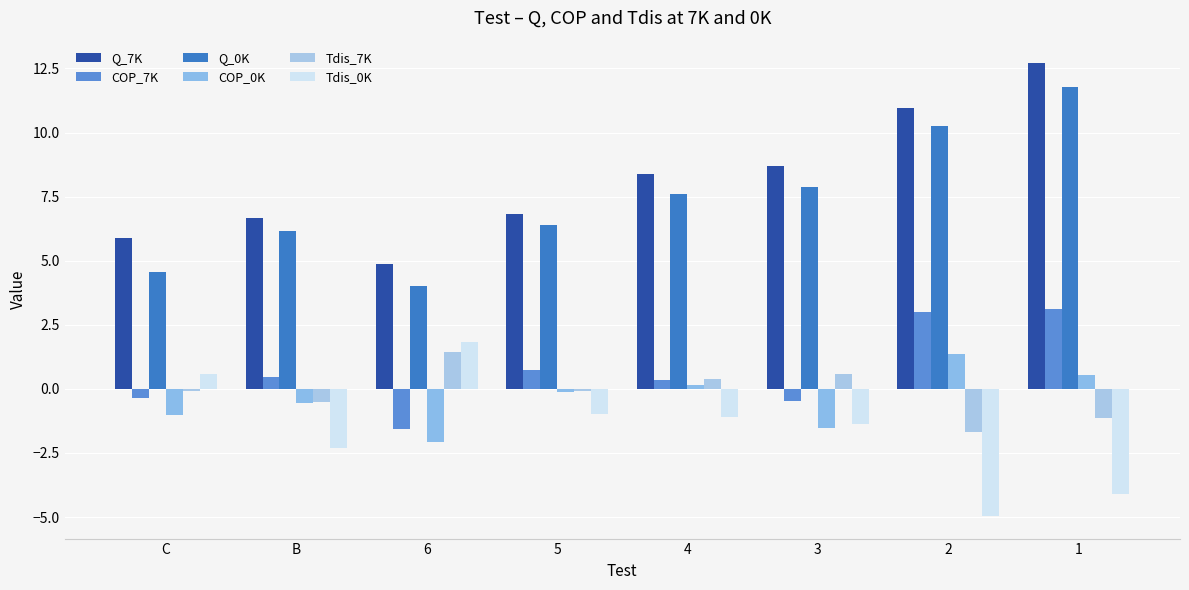

How many groups of bars are there?

8